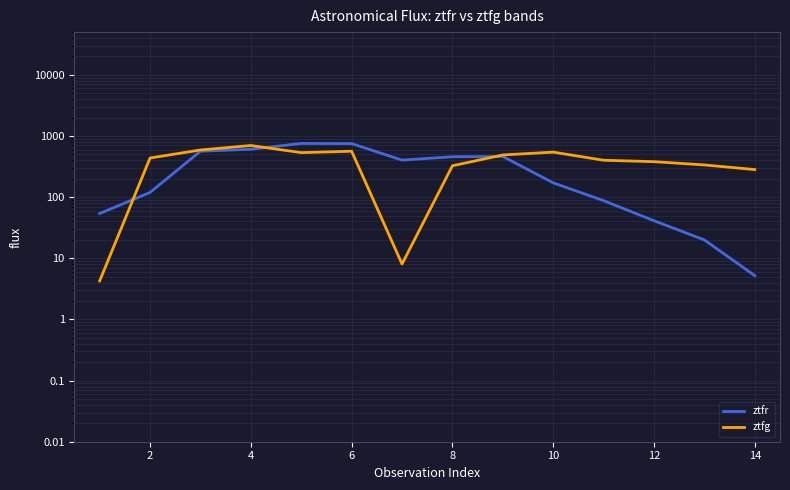

List the series in order of their overall mean, highest first.

ztfg, ztfr